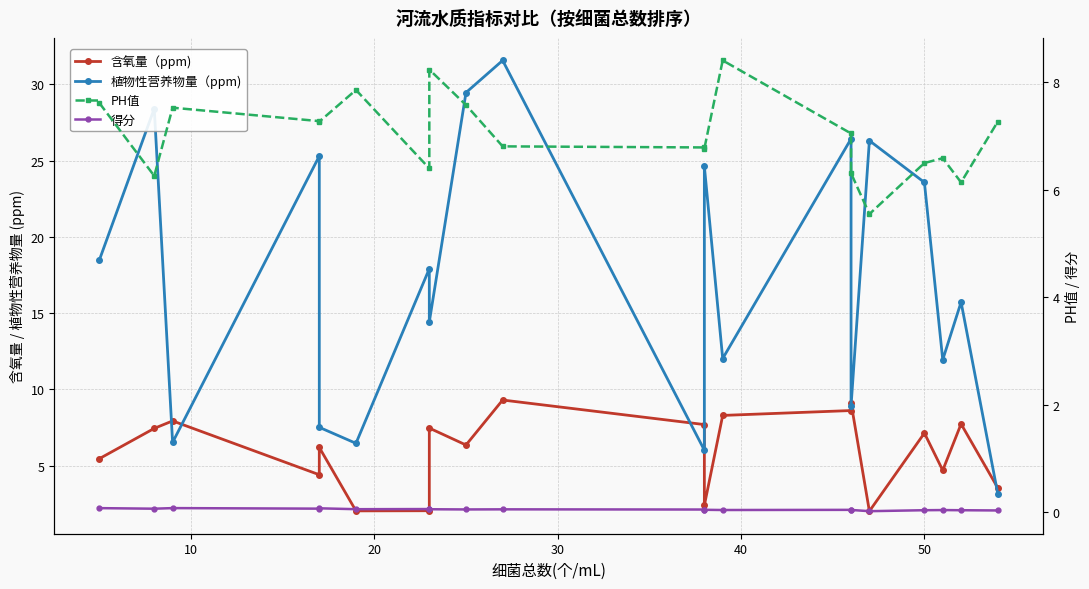

Is the value of 得分 at 40 greater than the value of PH值 at 16?

No